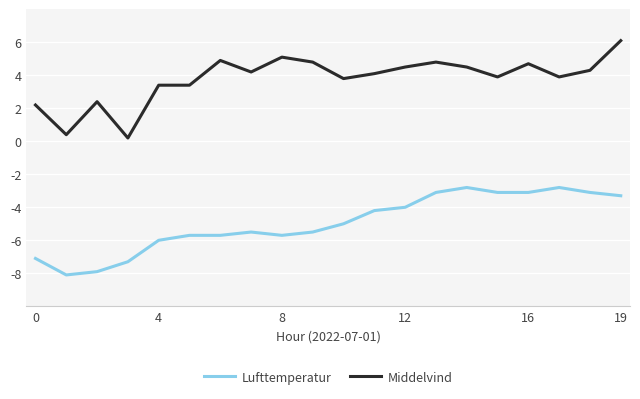

What is the difference between the maximum and minimum values in the Middelvind series?

5.9